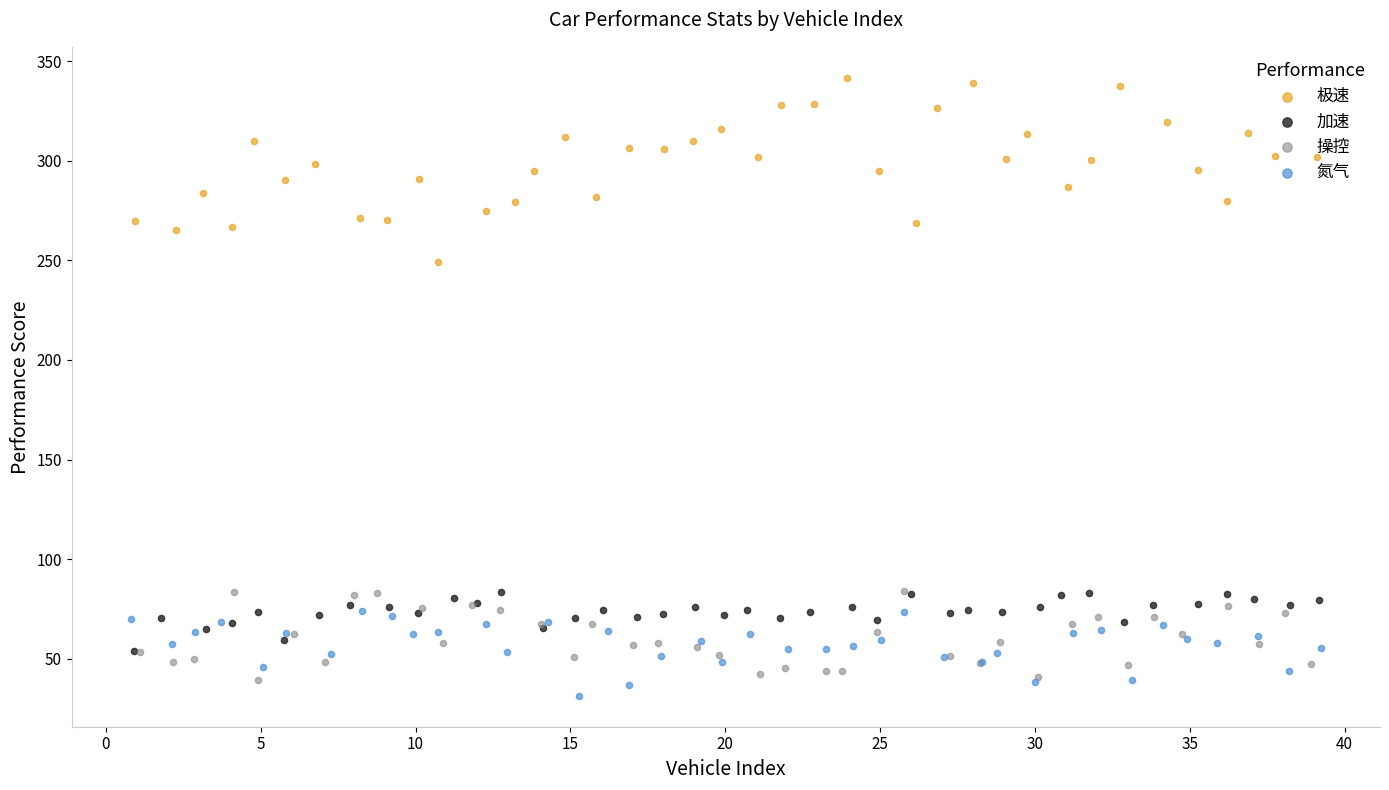

Which series has the largest total across all categories?

极速